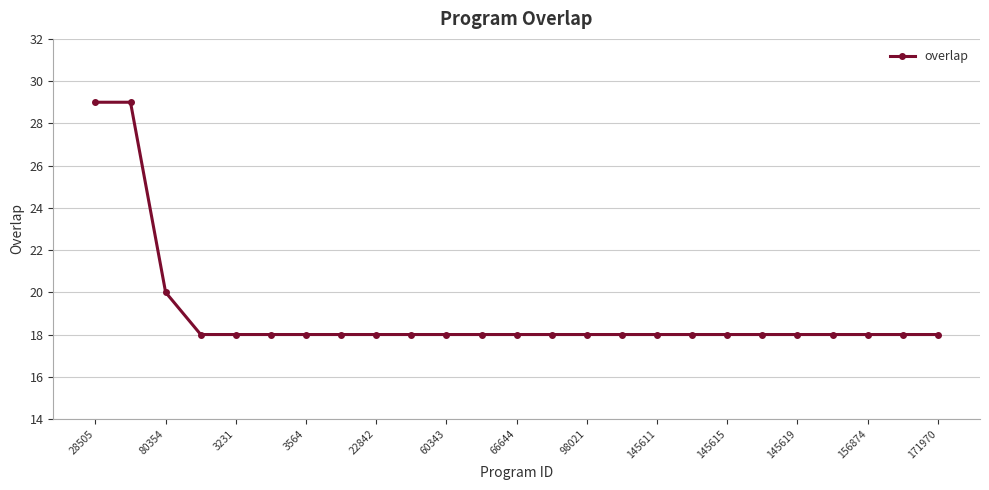

What is the minimum value shown in the chart?

18